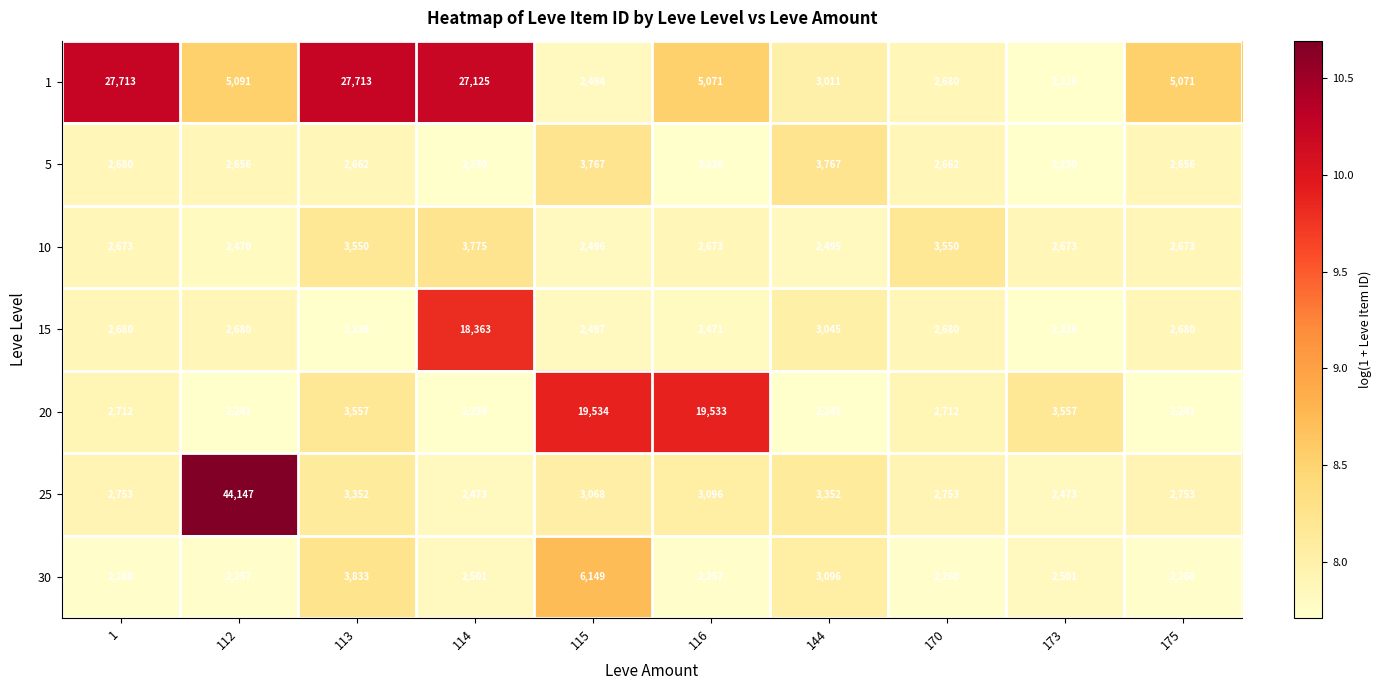

What is the maximum value for 1?

27713